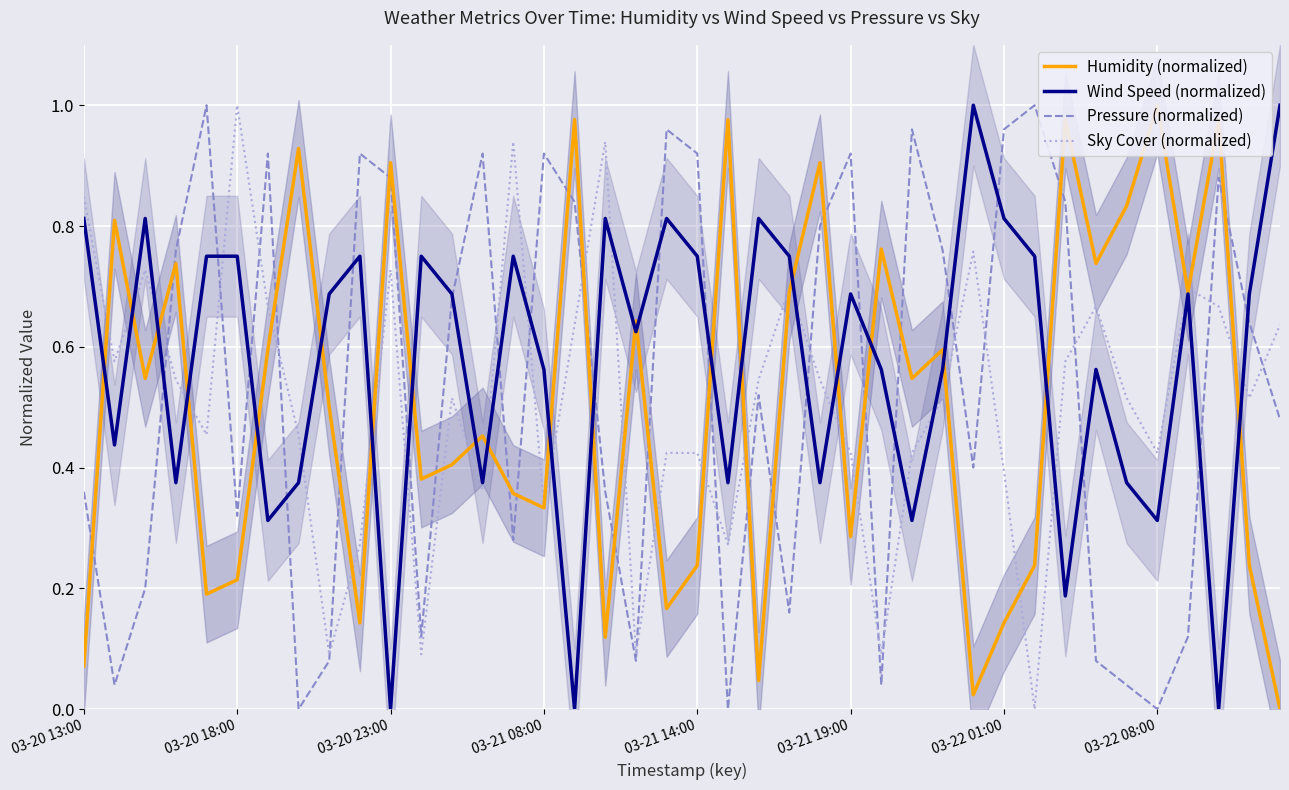

Between 33 and 17, which is larger?

33